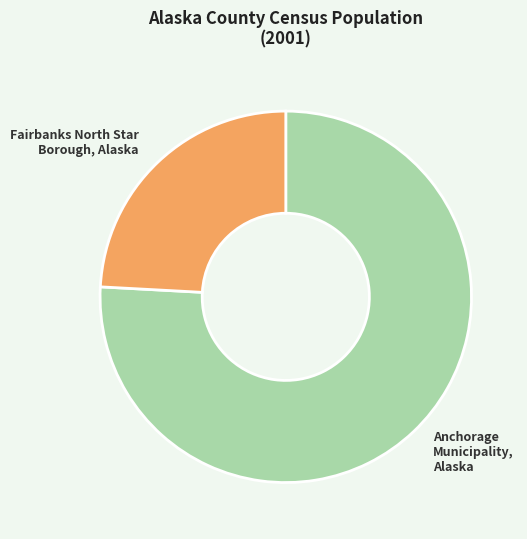

Does any single category account for the majority?

Yes